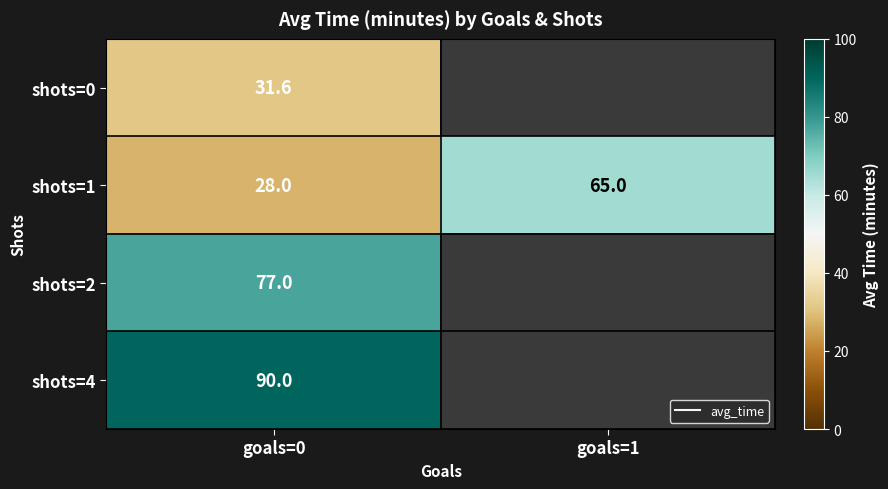

Which series has the widest spread of values?

shots=1